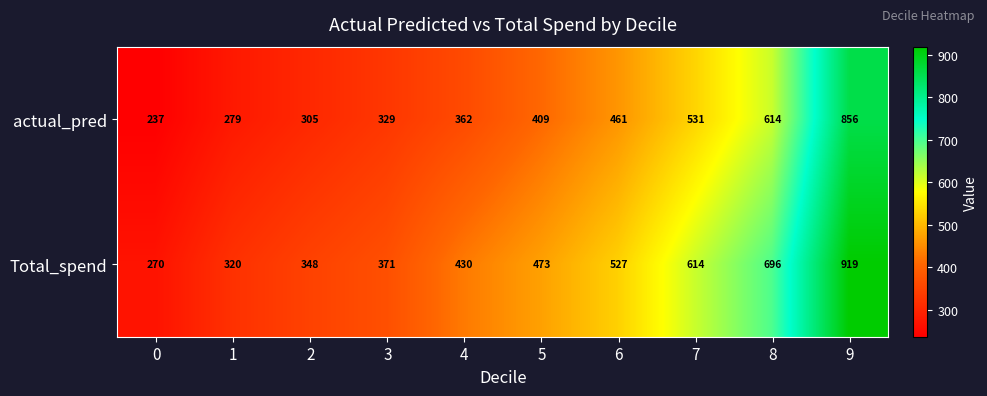

What value does the actual_pred series have at 3?

329